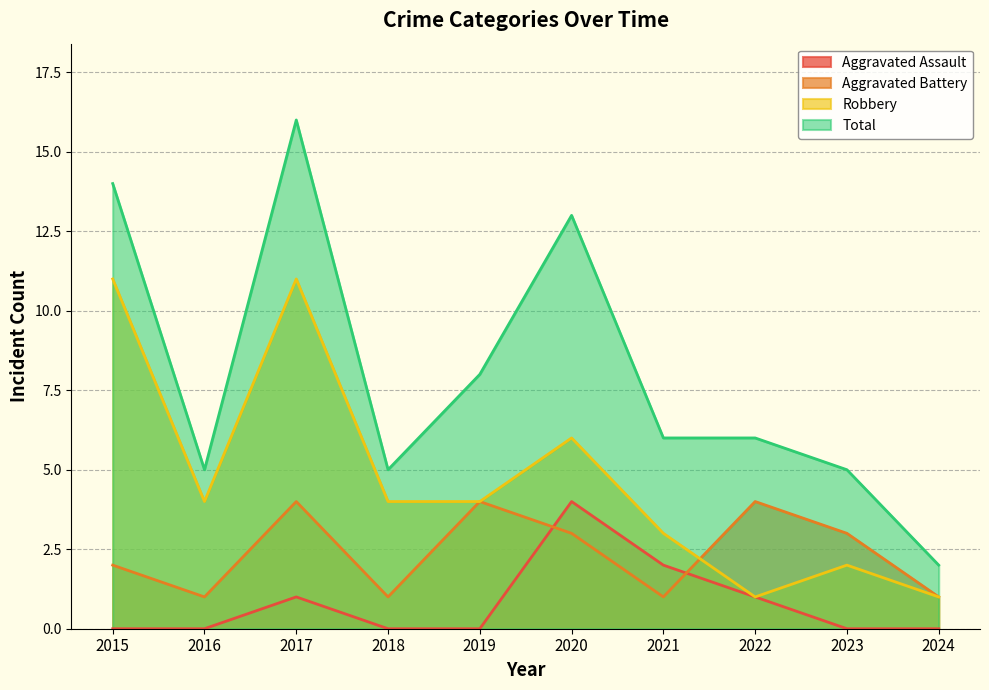

What is the value of the Total point at the 2nd from the left?

5